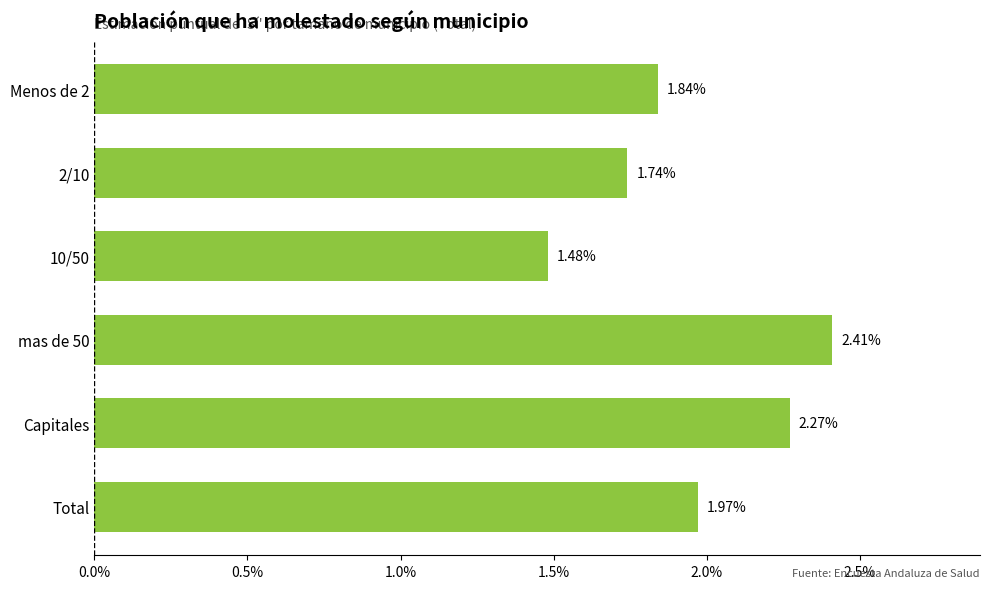

What is the difference between the maximum and minimum values?

0.9